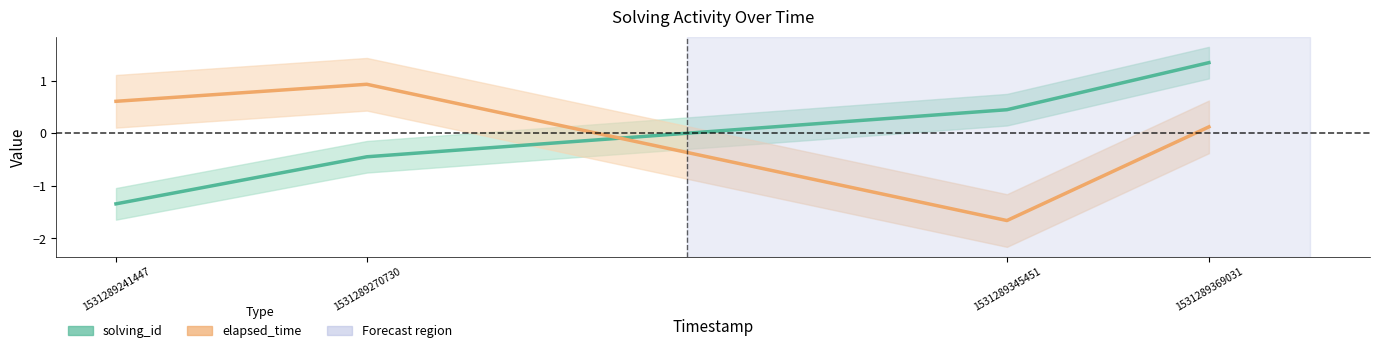

What is the value of the elapsed_time point at the 2nd from the left?

0.9